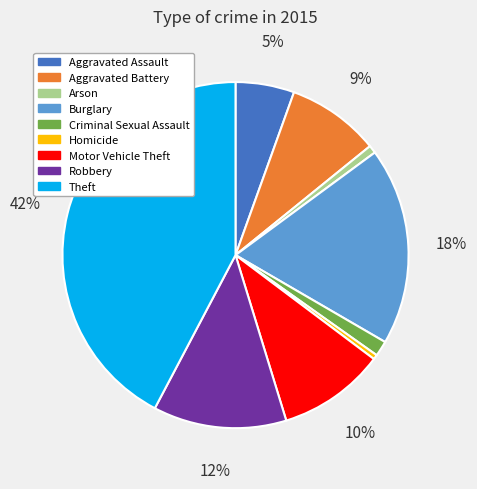

Between Burglary and Criminal Sexual Assault, which is larger?

Burglary